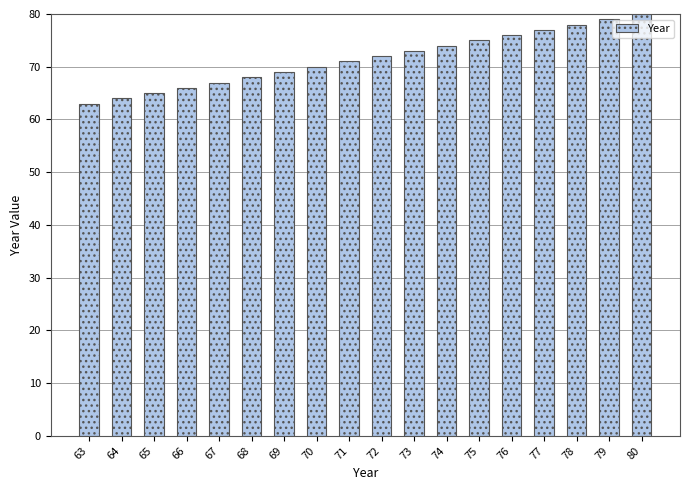

Reading right to left, transcribe all the data shown in this chart.

80=80	79=79	78=78	77=77	76=76	75=75	74=74	73=73	72=72	71=71	70=70	69=69	68=68	67=67	66=66	65=65	64=64	63=63